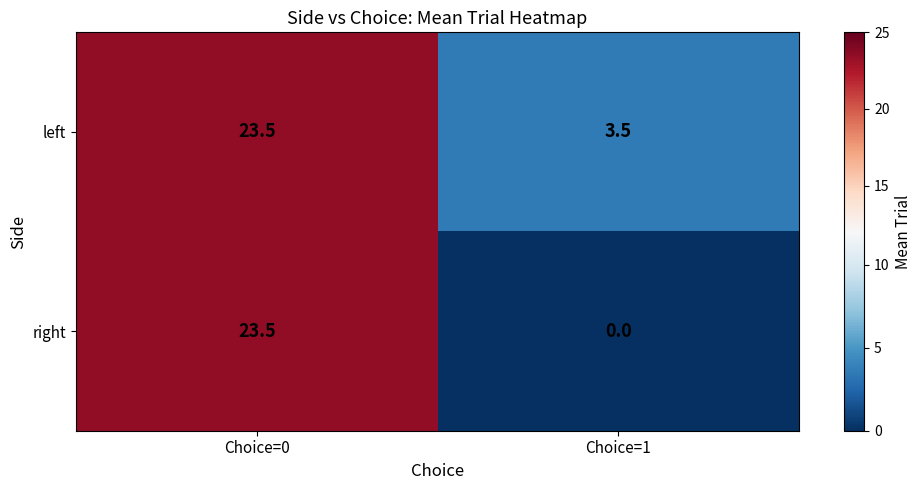

What is the average value of the right series?

11.8